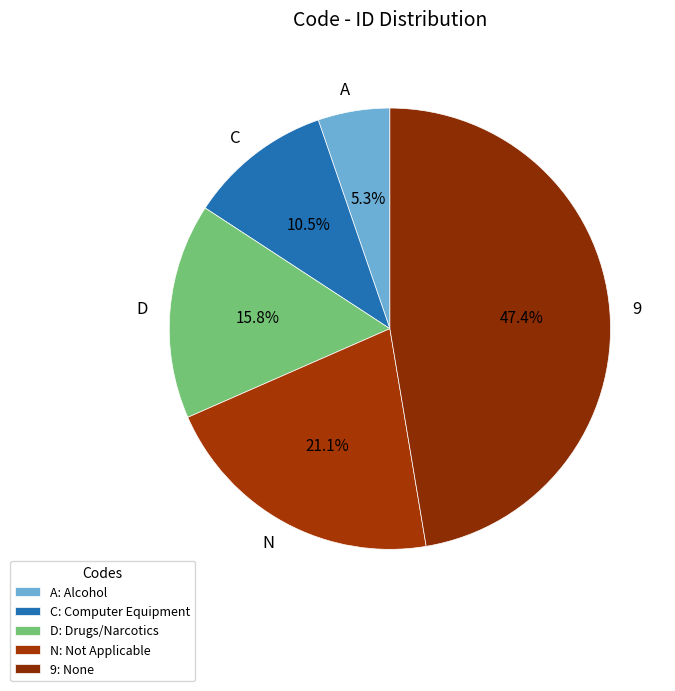

Is D the majority of the pie?

No